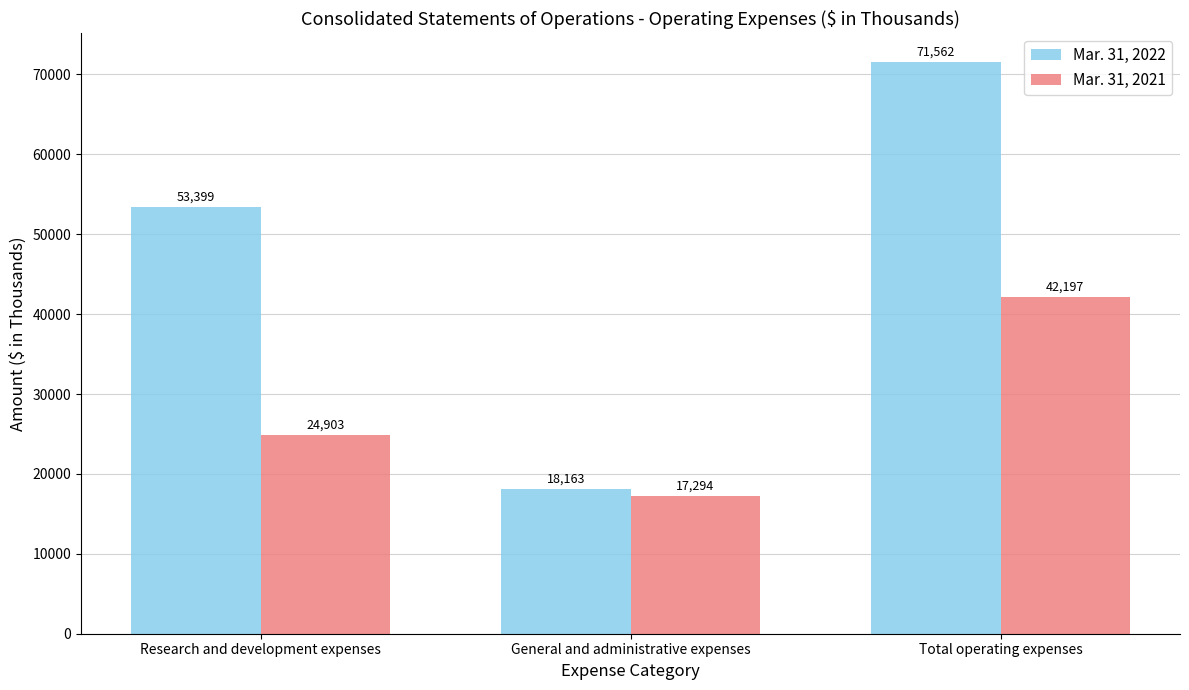

What is the smallest value displayed?

17294